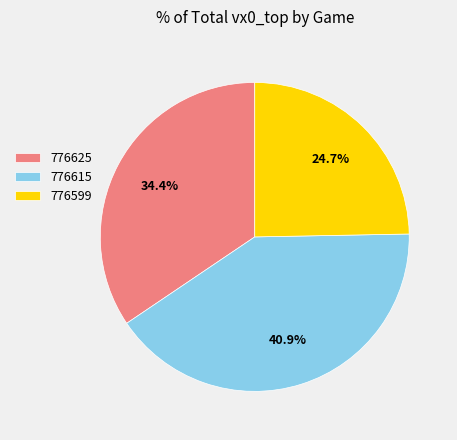

What percentage is the 776615 slice, to the nearest percent?

41%